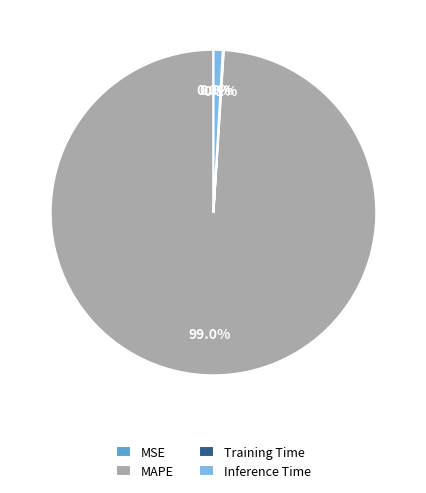

Is the sum of MAPE and Inference Time greater than half?

Yes